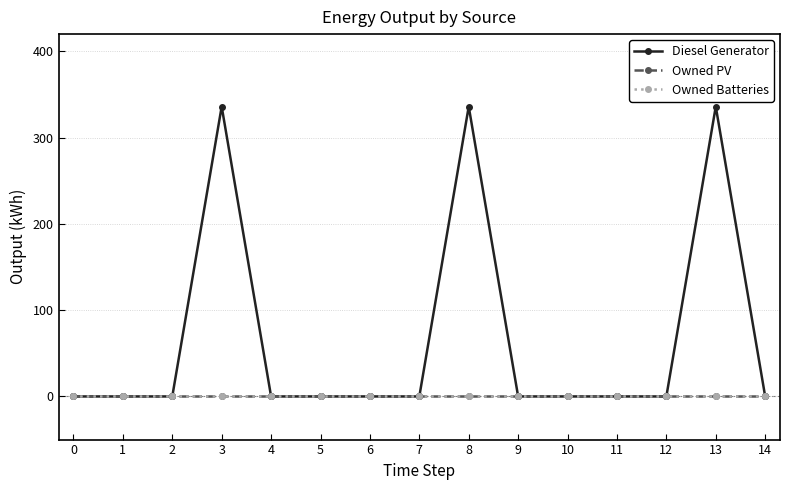

True or false: Owned Batteries has more than 1 interior local peaks.

False